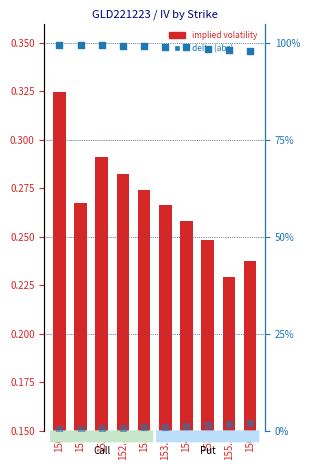

At how many categories does at least one series exceed 0?

10